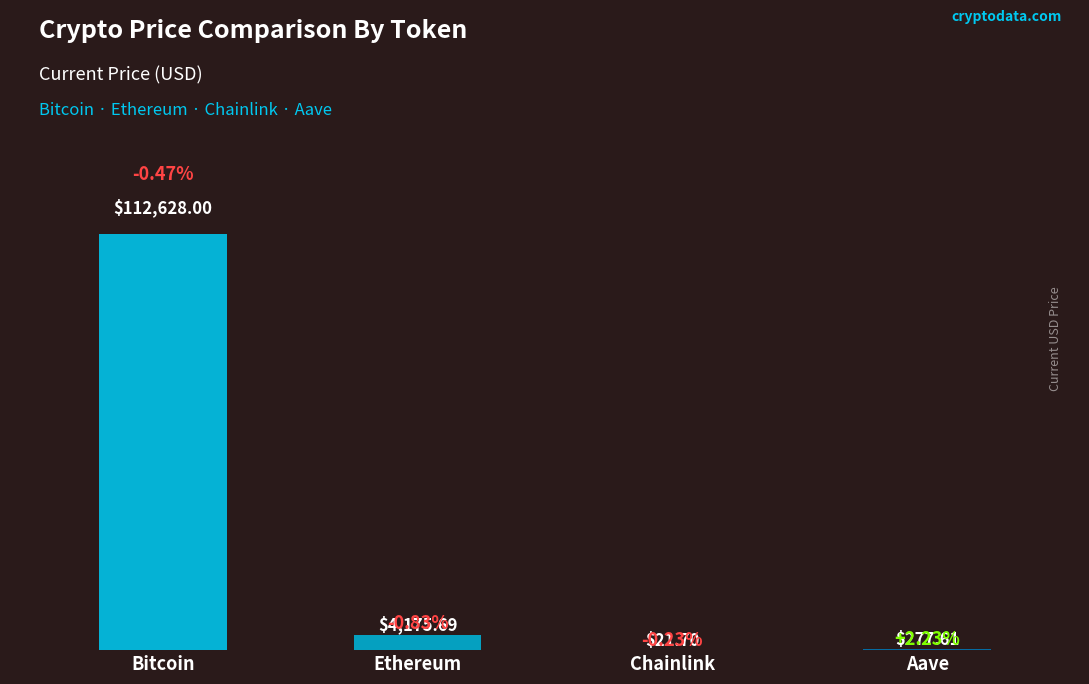

Rank the categories by value from highest to lowest.

Bitcoin, Ethereum, Aave, Chainlink